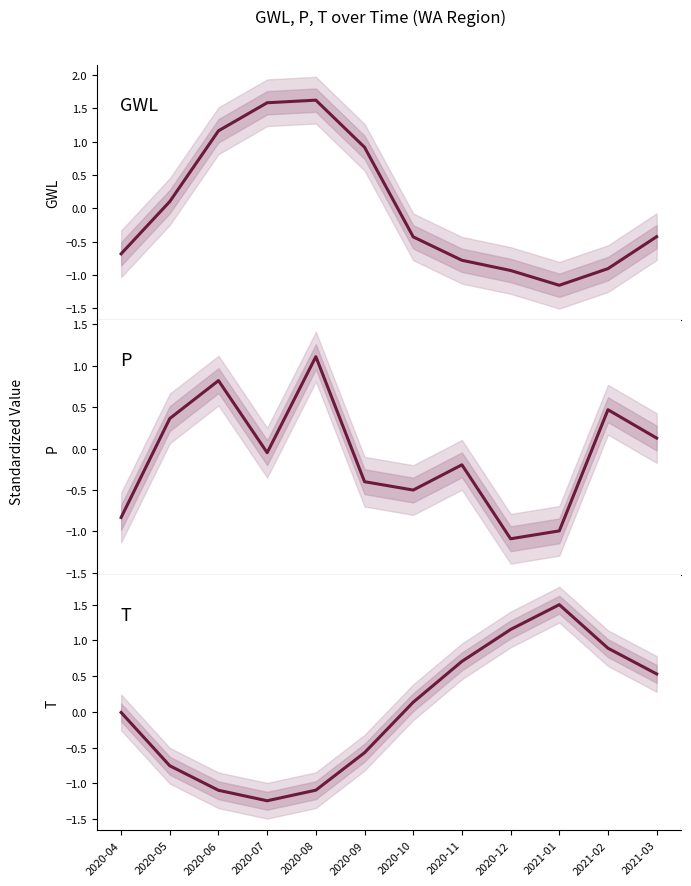

How many times do P and GWL cross each other?

5